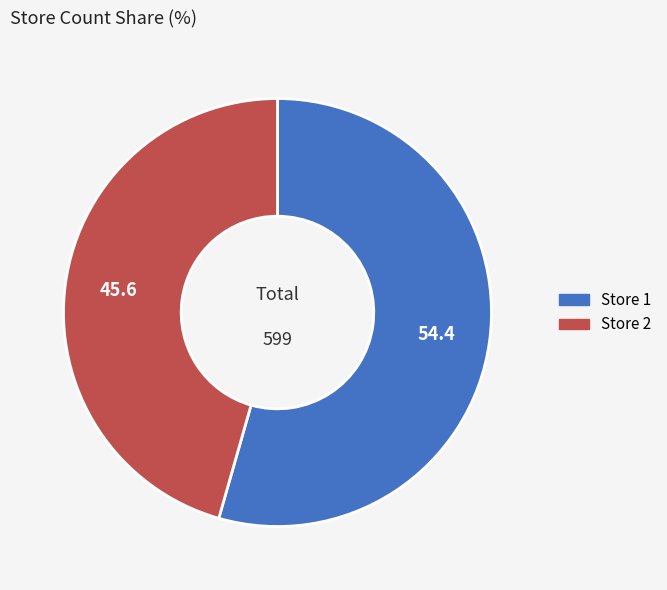

The Store 1 slice represents 54% of the pie. True or false?

True